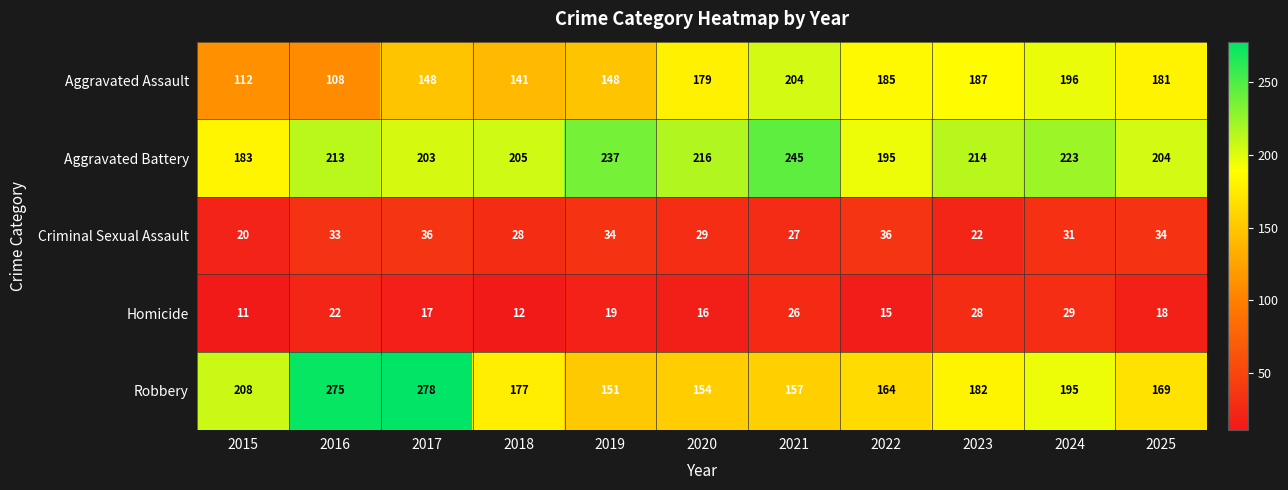

What is the average value of the Aggravated Battery series?

213